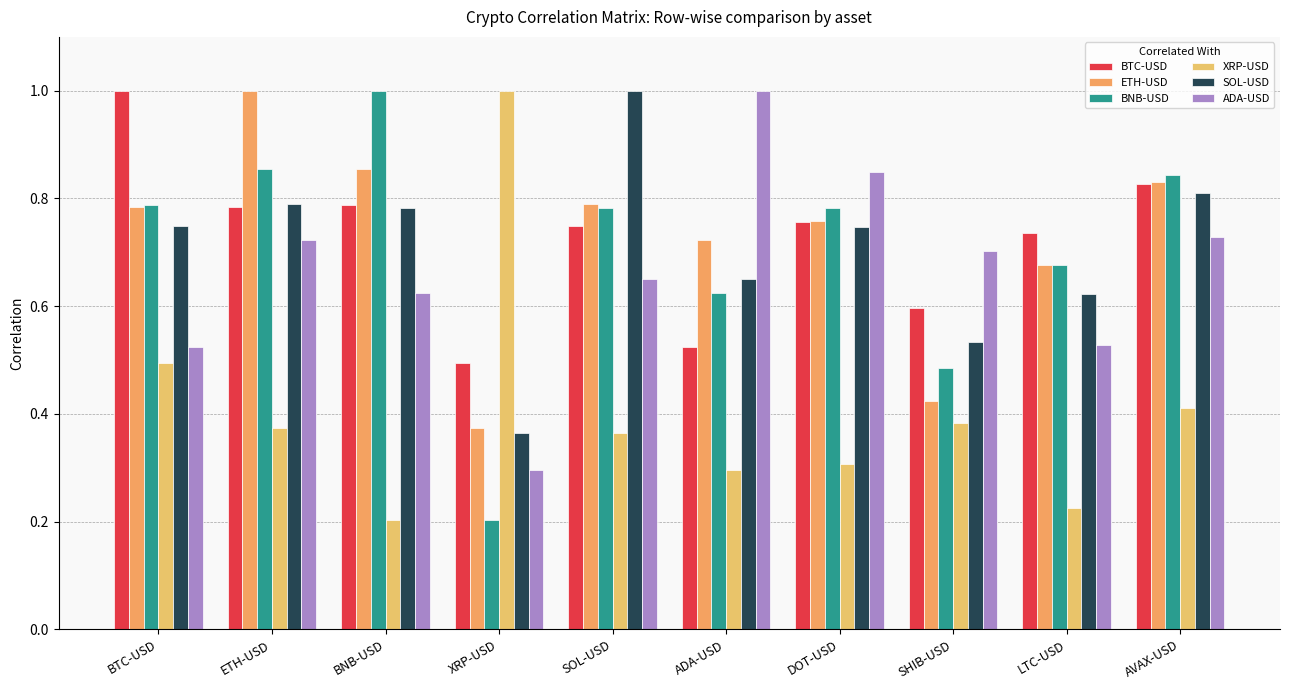

How many bars are there in total?

60